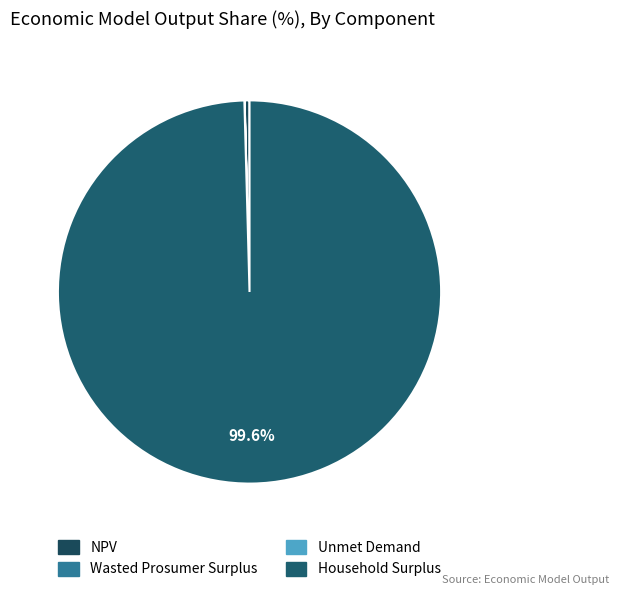

Rank the categories by value from highest to lowest.

Household Surplus, NPV, Wasted Prosumer Surplus, Unmet Demand